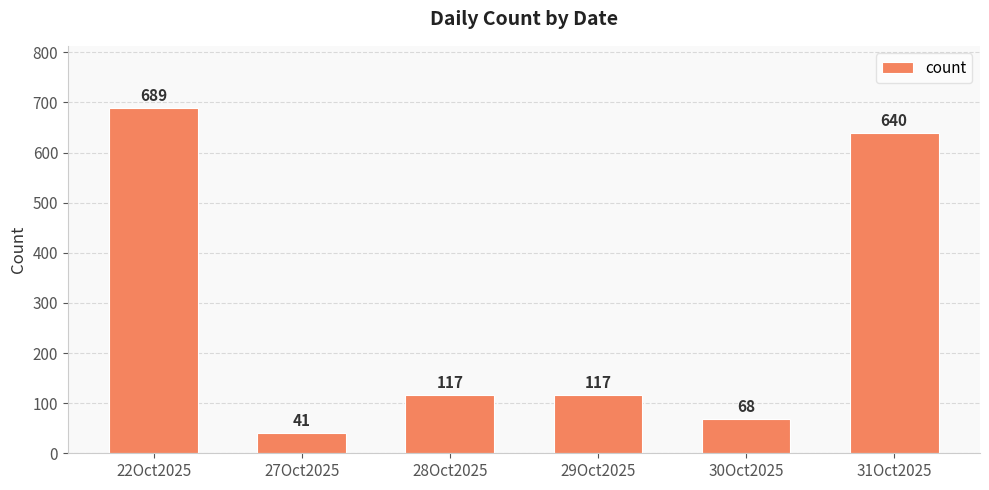

Which has a higher value, 31Oct2025 or 28Oct2025?

31Oct2025